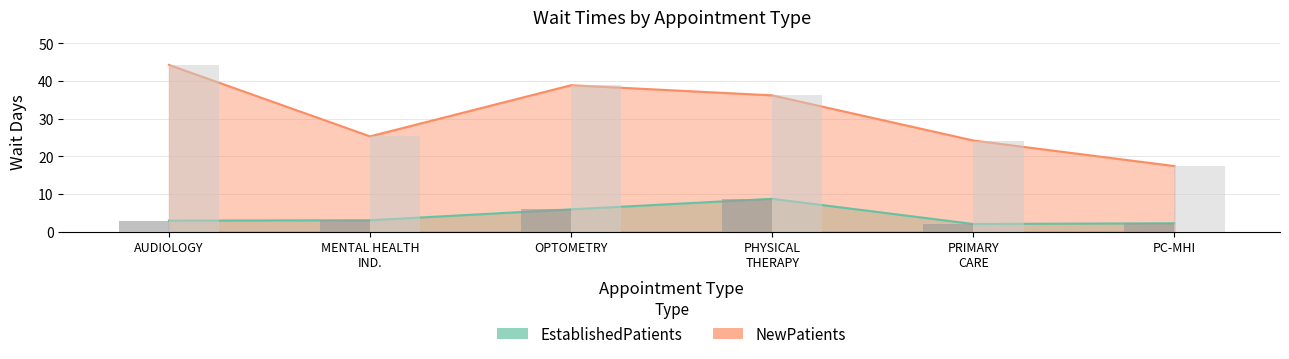

Reading left to right, extract all data points from this chart.

EstablishedPatients: 2.9	3.0	5.9	8.7	2.0	2.2
NewPatients: 44.3	25.3	38.9	36.2	24.2	17.4